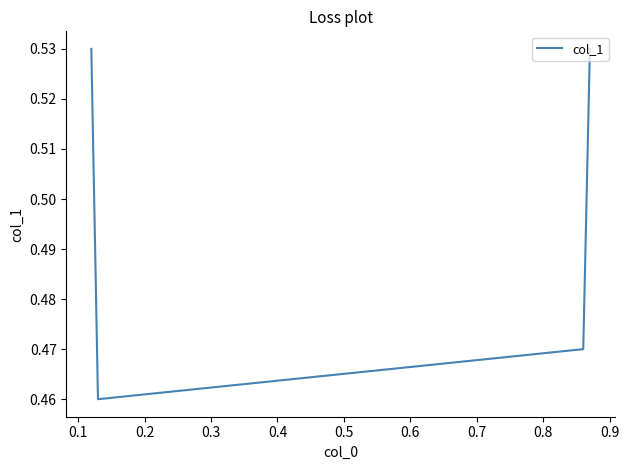

How many categories are shown in the chart?

4